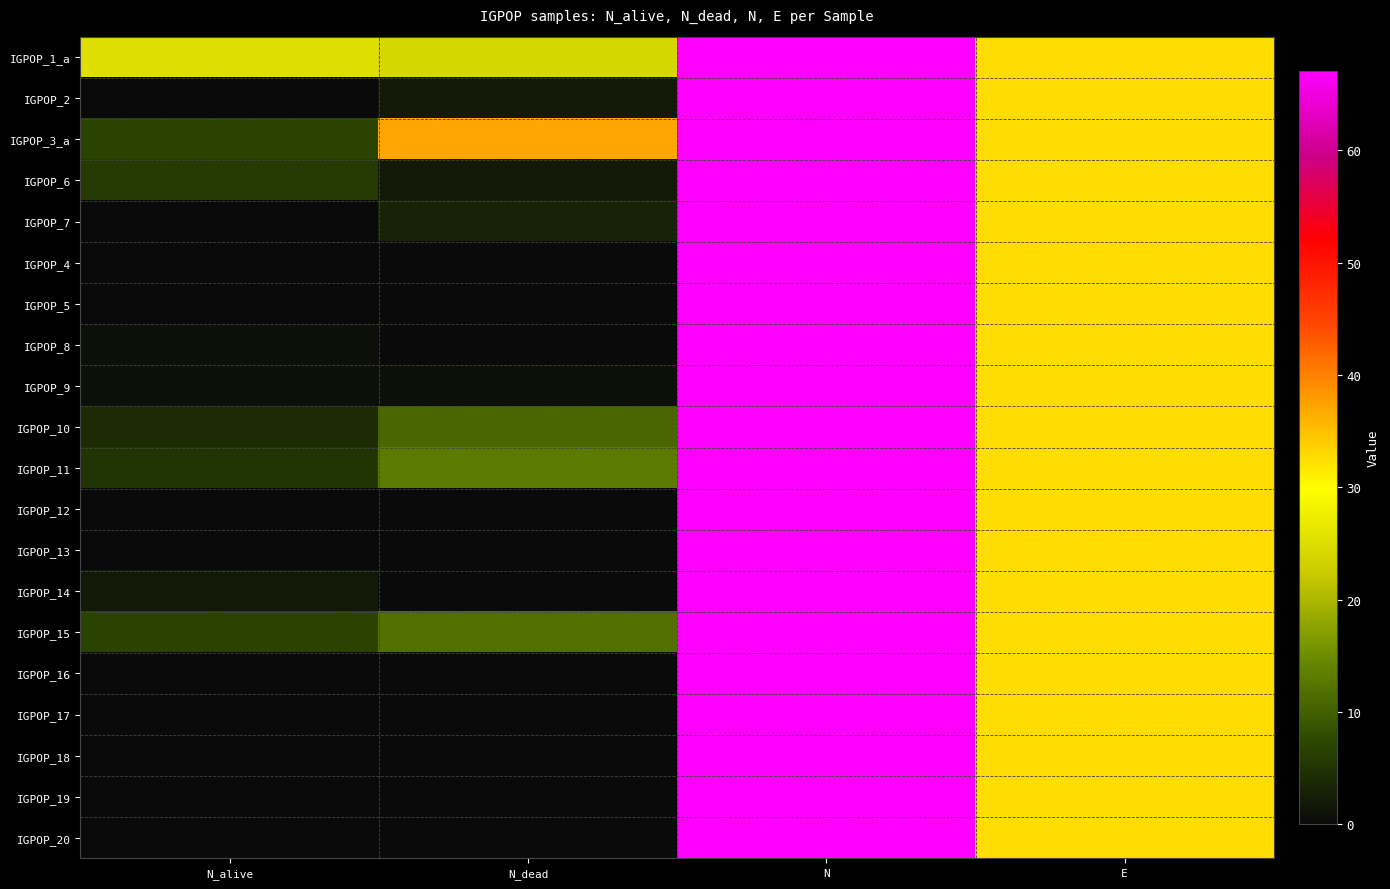

List the series in order of their peak value, lowest first.

IGPOP_6, IGPOP_3_a, IGPOP_2, IGPOP_7, IGPOP_4, IGPOP_5, IGPOP_1_a, IGPOP_8, IGPOP_9, IGPOP_10, IGPOP_13, IGPOP_11, IGPOP_14, IGPOP_12, IGPOP_15, IGPOP_17, IGPOP_18, IGPOP_16, IGPOP_19, IGPOP_20